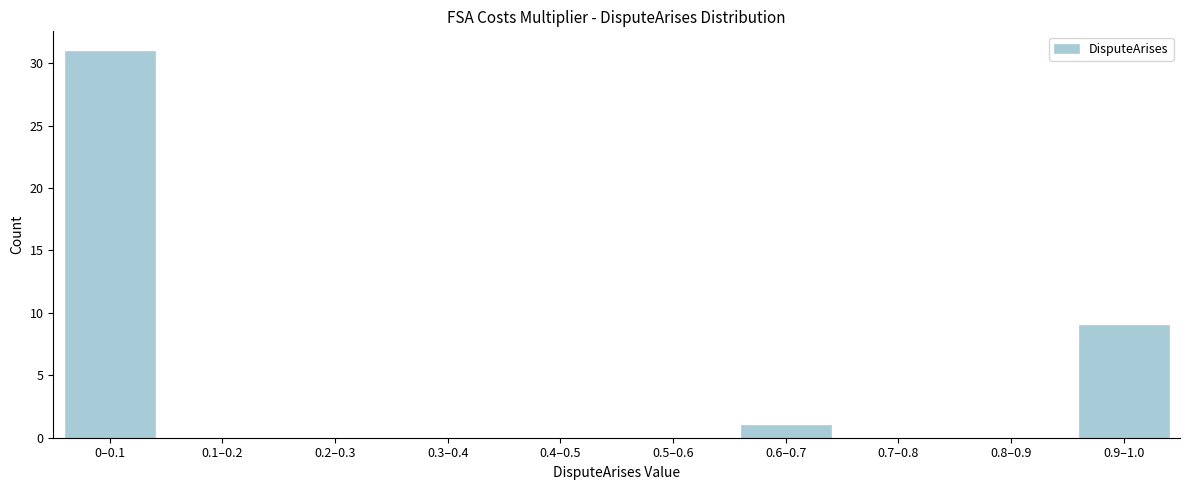

Reading left to right, list all the values displayed in this chart.

0–0.1=31	0.1–0.2=0	0.2–0.3=0	0.3–0.4=0	0.4–0.5=0	0.5–0.6=0	0.6–0.7=1	0.7–0.8=0	0.8–0.9=0	0.9–1.0=9